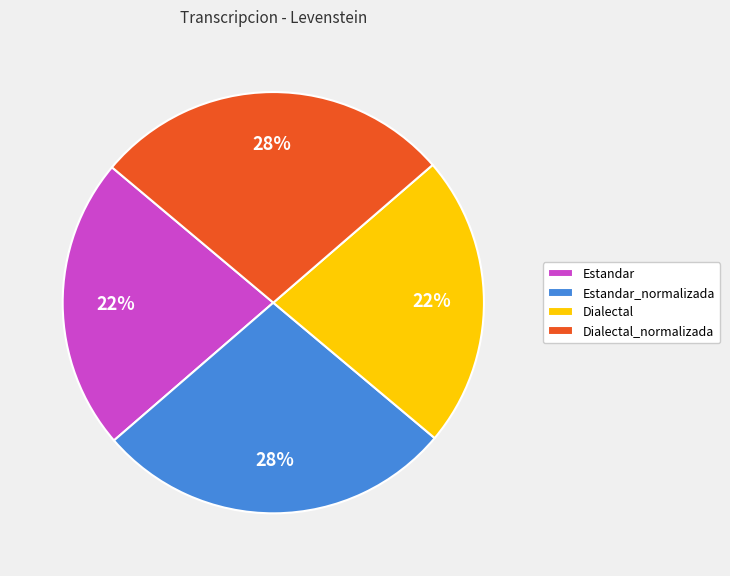

To the nearest percent, what is the average slice percentage?

25%